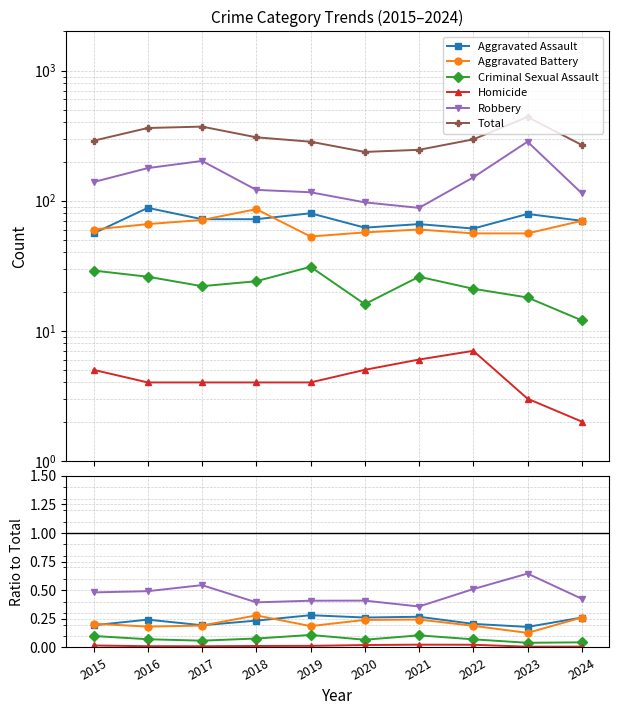

How many categories are shown in the chart?

10